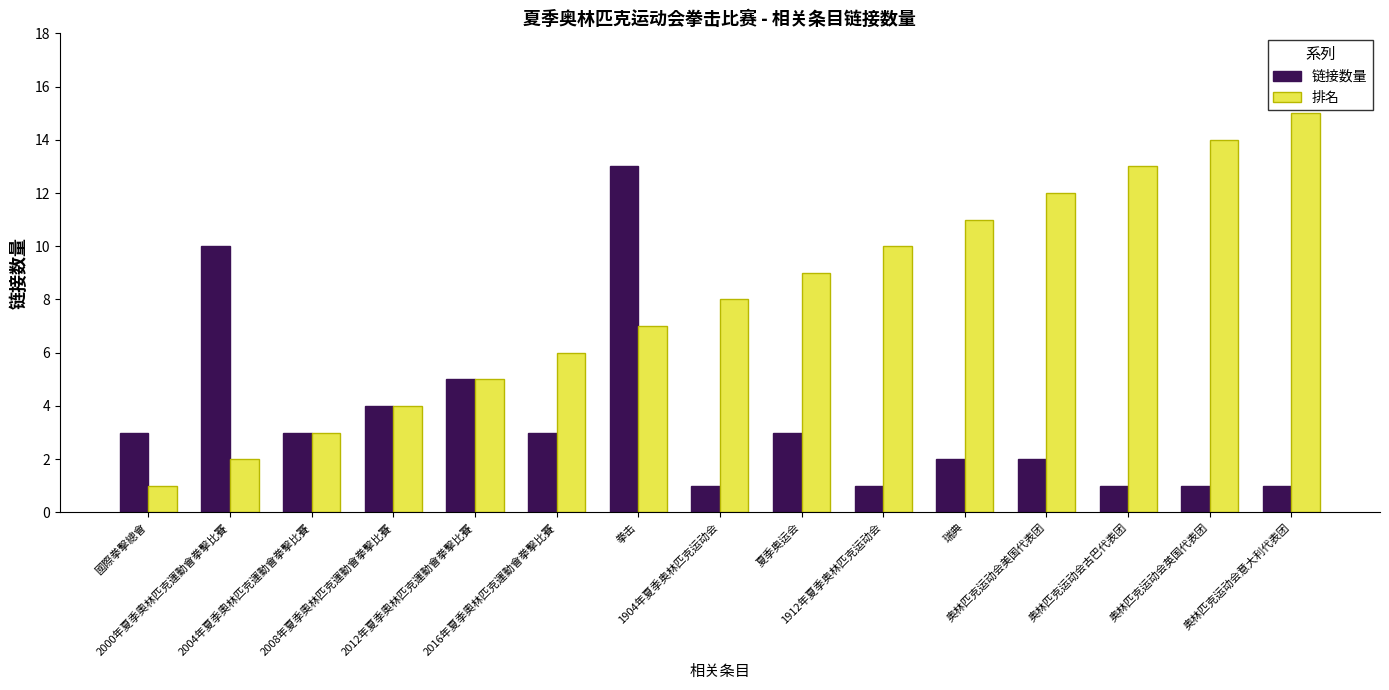

Which series has the largest total across all categories?

排名